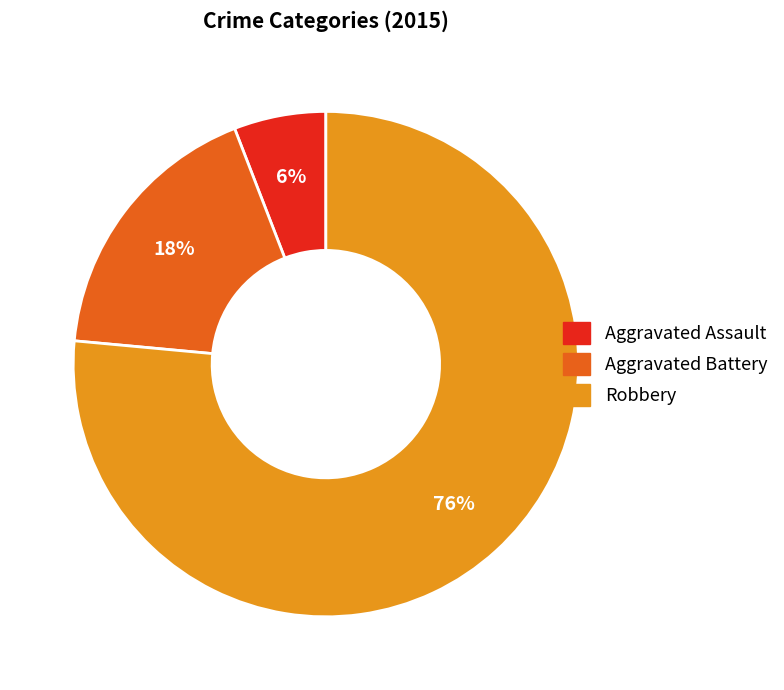

Which has a higher value, Aggravated Assault or Aggravated Battery?

Aggravated Battery